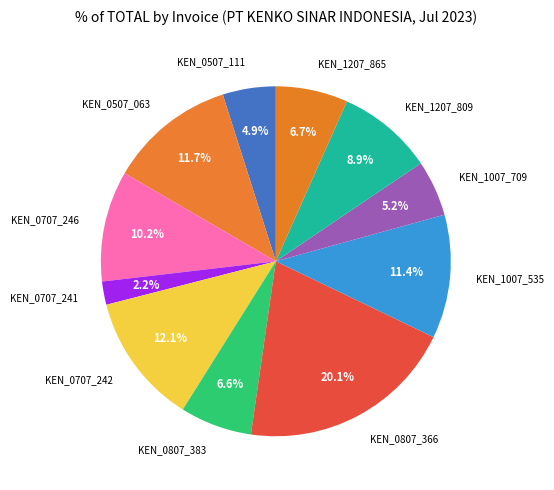

Between KEN_0707_246 and KEN_1007_535, which is larger?

KEN_1007_535